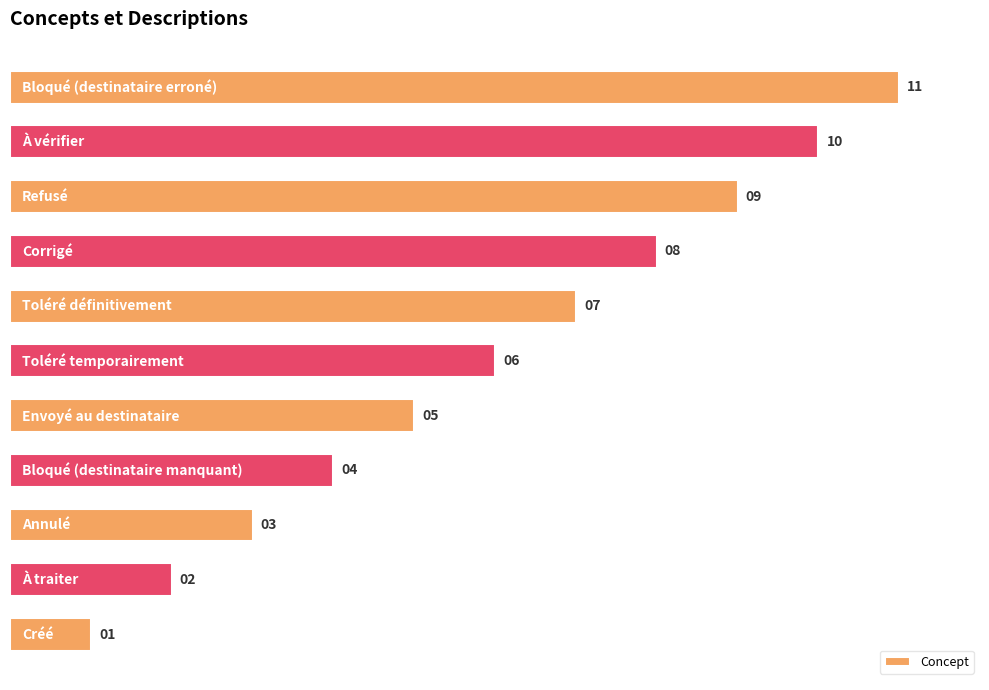

What is the difference between the second highest and second lowest values?

8